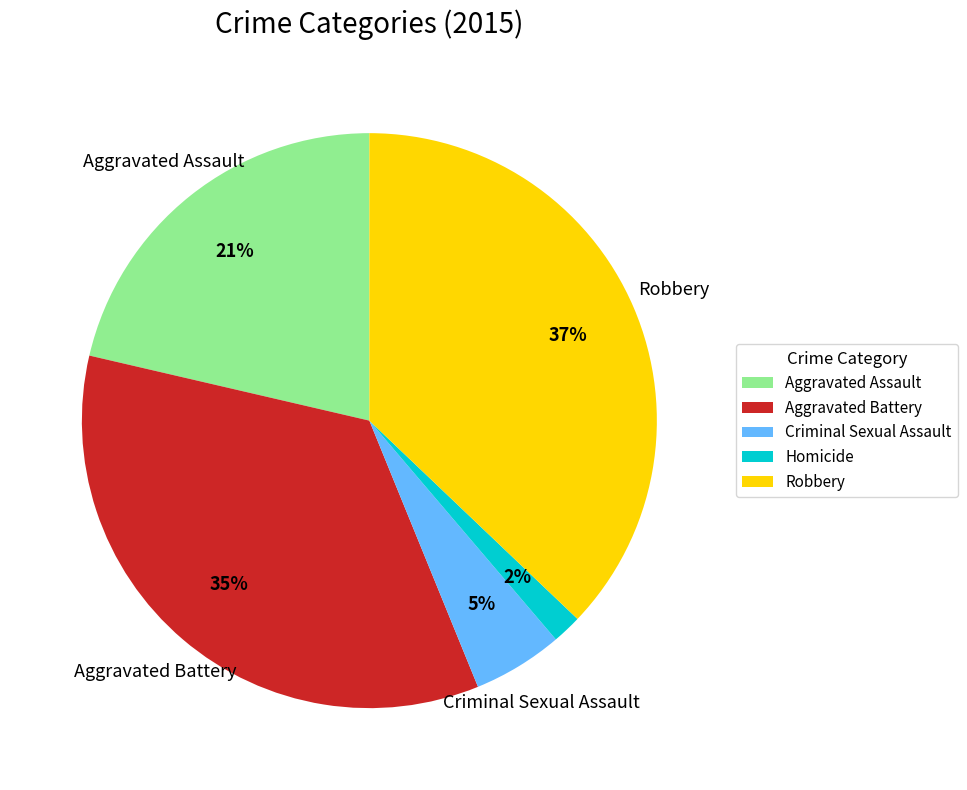

To the nearest percent, what is the difference between the largest and smallest slice percentages?

35%